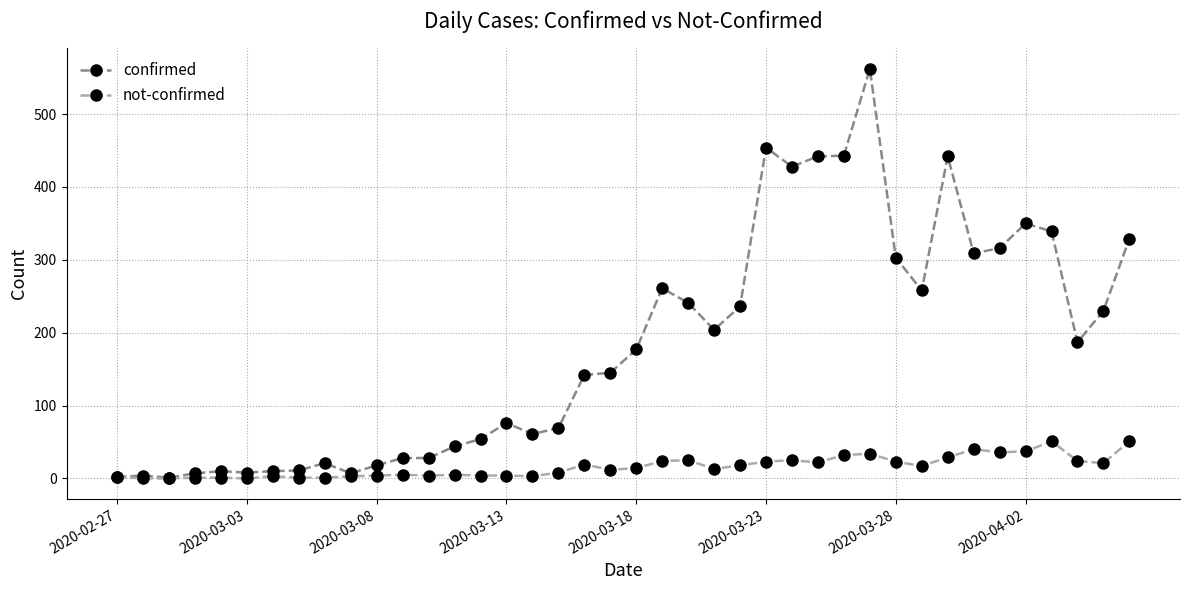

Which series has the largest range (max minus min)?

confirmed